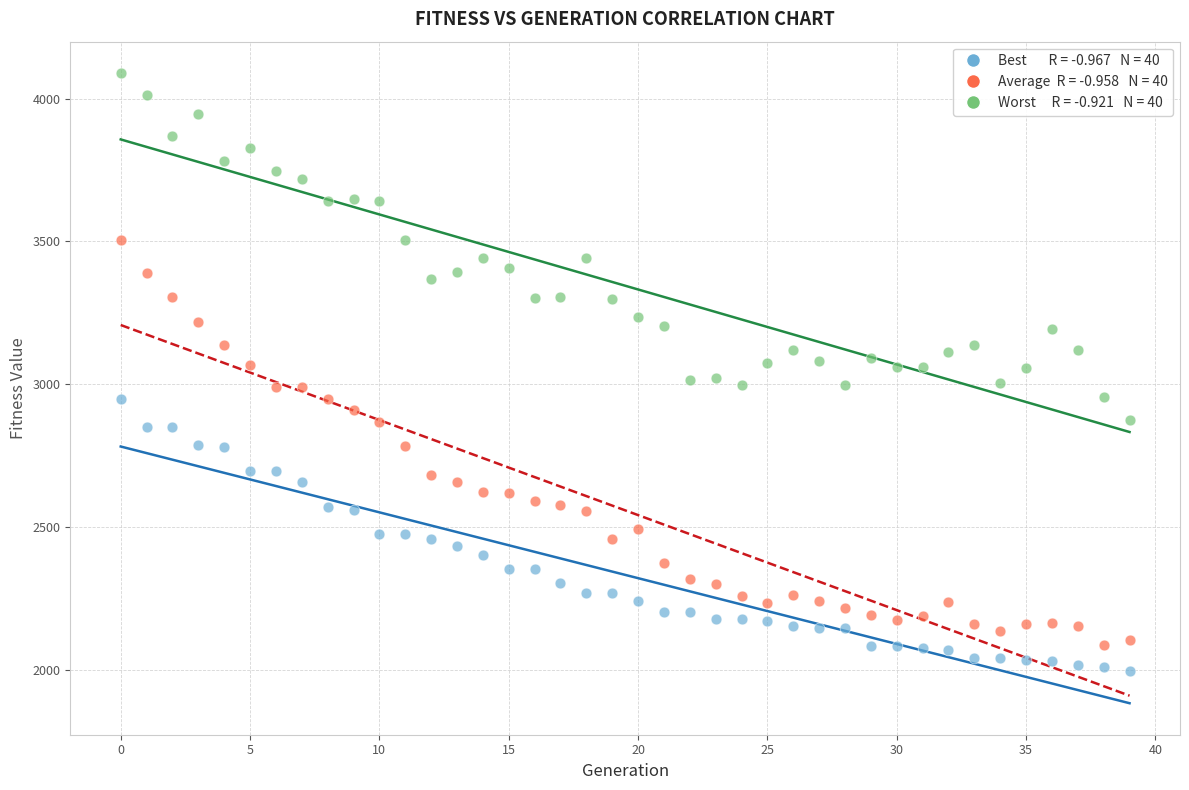

Across all data points, what is the range of Y values (max minus min)?

2093.5